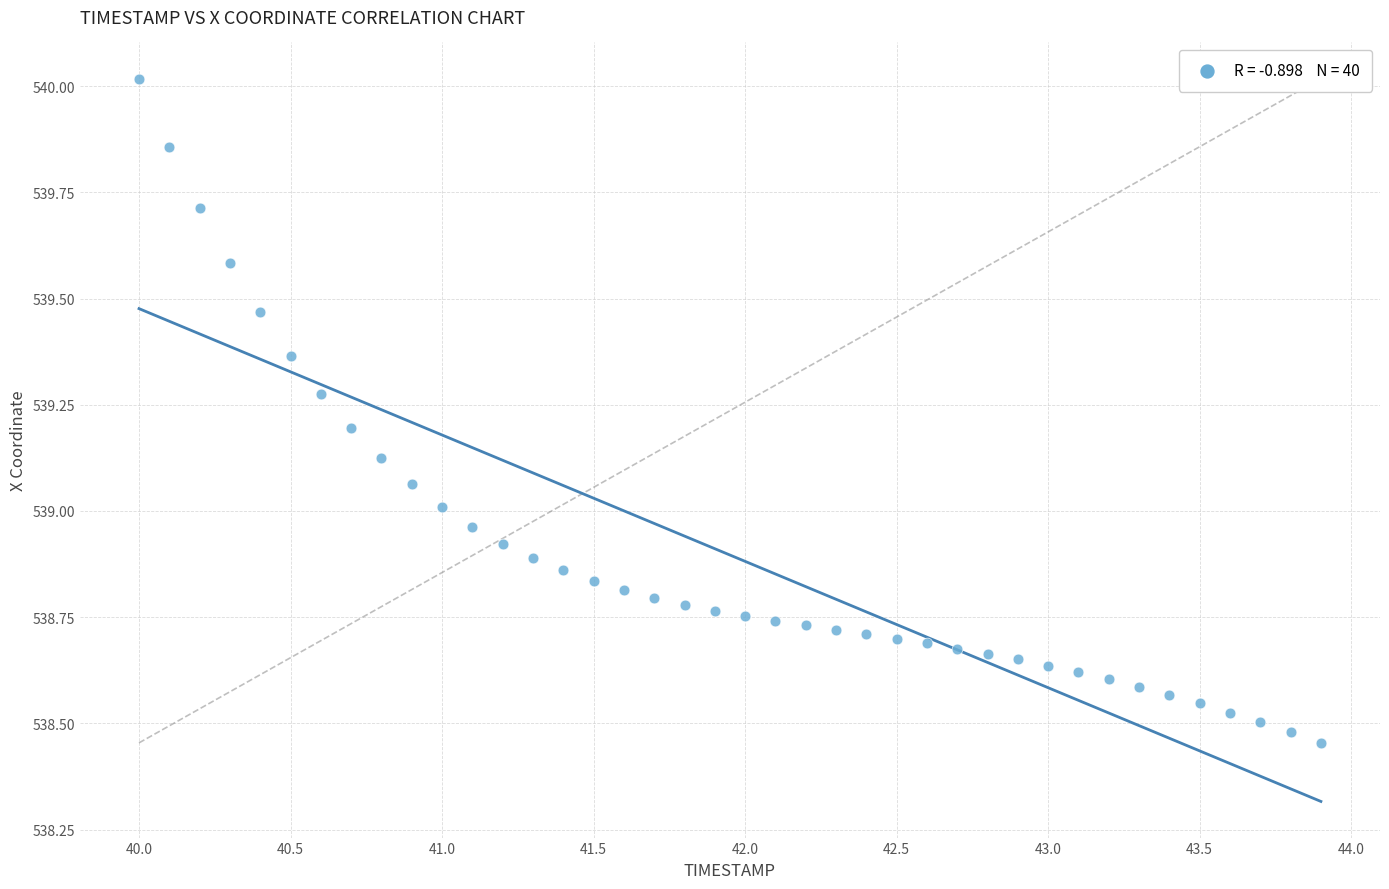

What is the range of Y values (max minus min)?

1.6